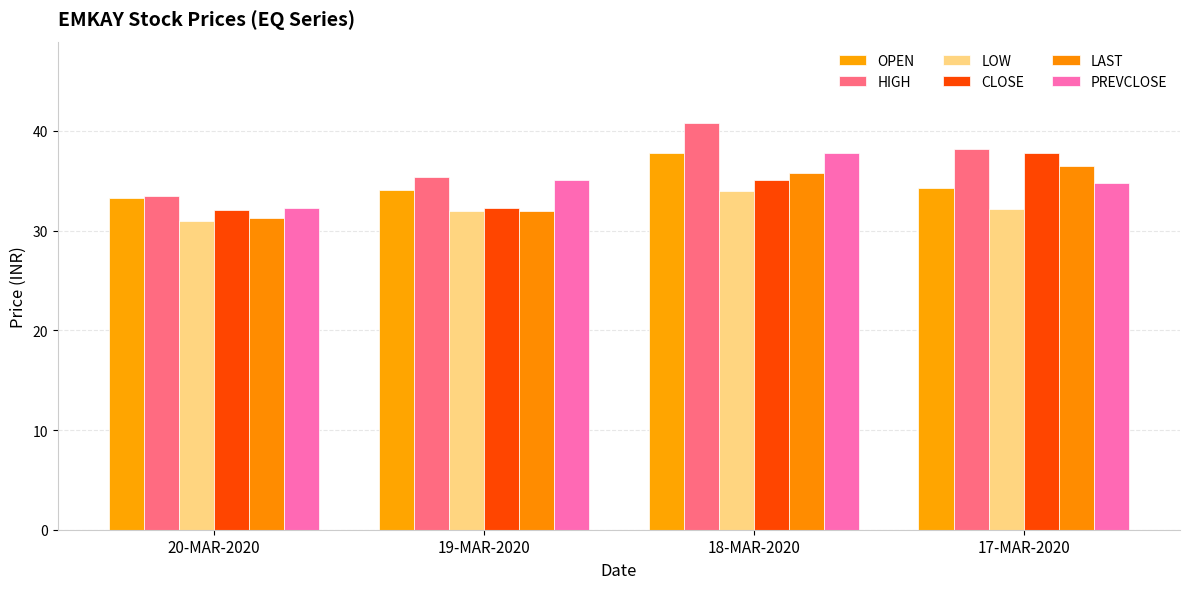

What is the difference between the maximum and second lowest values in the PREVCLOSE series?

3.0